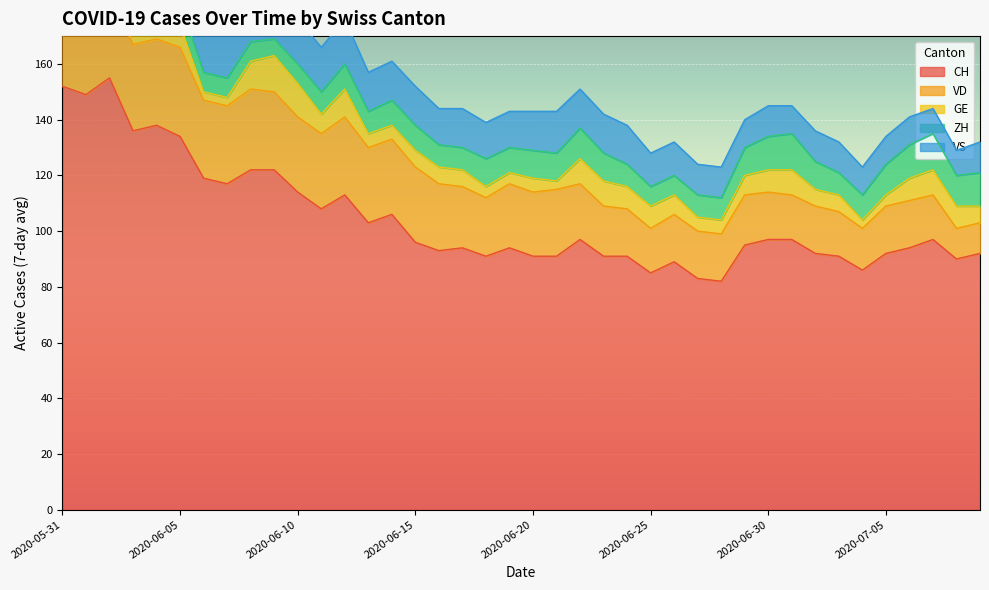

Reading left to right, what are all the values shown in this chart?

CH: 2020-05-31=152	2020-06-01=149	2020-06-02=155	2020-06-03=136	2020-06-04=138	2020-06-05=134	2020-06-06=119	2020-06-07=117	2020-06-08=122	2020-06-09=122	2020-06-10=114	2020-06-11=108	2020-06-12=113	2020-06-13=103	2020-06-14=106	2020-06-15=96	2020-06-16=93	2020-06-17=94	2020-06-18=91	2020-06-19=94	2020-06-20=91	2020-06-21=91	2020-06-22=97	2020-06-23=91	2020-06-24=91	2020-06-25=85	2020-06-26=89	2020-06-27=83	2020-06-28=82	2020-06-29=95	2020-06-30=97	2020-07-01=97	2020-07-02=92	2020-07-03=91	2020-07-04=86	2020-07-05=92	2020-07-06=94	2020-07-07=97	2020-07-08=90	2020-07-09=92
VD: 2020-05-31=29	2020-06-01=28	2020-06-02=31	2020-06-03=31	2020-06-04=31	2020-06-05=32	2020-06-06=28	2020-06-07=28	2020-06-08=29	2020-06-09=28	2020-06-10=27	2020-06-11=27	2020-06-12=28	2020-06-13=27	2020-06-14=27	2020-06-15=27	2020-06-16=24	2020-06-17=22	2020-06-18=21	2020-06-19=23	2020-06-20=23	2020-06-21=24	2020-06-22=20	2020-06-23=18	2020-06-24=17	2020-06-25=16	2020-06-26=17	2020-06-27=17	2020-06-28=17	2020-06-29=18	2020-06-30=17	2020-07-01=16	2020-07-02=17	2020-07-03=16	2020-07-04=15	2020-07-05=17	2020-07-06=17	2020-07-07=16	2020-07-08=11	2020-07-09=11
GE: 2020-05-31=2	2020-06-01=2	2020-06-02=8	2020-06-03=8	2020-06-04=10	2020-06-05=8	2020-06-06=3	2020-06-07=3	2020-06-08=10	2020-06-09=13	2020-06-10=12	2020-06-11=7	2020-06-12=10	2020-06-13=5	2020-06-14=5	2020-06-15=6	2020-06-16=6	2020-06-17=6	2020-06-18=4	2020-06-19=4	2020-06-20=5	2020-06-21=3	2020-06-22=9	2020-06-23=9	2020-06-24=8	2020-06-25=8	2020-06-26=7	2020-06-27=5	2020-06-28=5	2020-06-29=7	2020-06-30=8	2020-07-01=9	2020-07-02=6	2020-07-03=6	2020-07-04=3	2020-07-05=4	2020-07-06=8	2020-07-07=9	2020-07-08=8	2020-07-09=6
ZH: 2020-05-31=11	2020-06-01=11	2020-06-02=11	2020-06-03=9	2020-06-04=9	2020-06-05=8	2020-06-06=7	2020-06-07=7	2020-06-08=7	2020-06-09=6	2020-06-10=7	2020-06-11=8	2020-06-12=9	2020-06-13=8	2020-06-14=9	2020-06-15=9	2020-06-16=8	2020-06-17=8	2020-06-18=10	2020-06-19=9	2020-06-20=10	2020-06-21=10	2020-06-22=11	2020-06-23=10	2020-06-24=8	2020-06-25=7	2020-06-26=7	2020-06-27=8	2020-06-28=8	2020-06-29=10	2020-06-30=12	2020-07-01=13	2020-07-02=10	2020-07-03=8	2020-07-04=9	2020-07-05=11	2020-07-06=12	2020-07-07=13	2020-07-08=11	2020-07-09=12
VS: 2020-05-31=16	2020-06-01=16	2020-06-02=16	2020-06-03=15	2020-06-04=16	2020-06-05=16	2020-06-06=16	2020-06-07=16	2020-06-08=16	2020-06-09=16	2020-06-10=16	2020-06-11=16	2020-06-12=16	2020-06-13=14	2020-06-14=14	2020-06-15=14	2020-06-16=13	2020-06-17=14	2020-06-18=13	2020-06-19=13	2020-06-20=14	2020-06-21=15	2020-06-22=14	2020-06-23=14	2020-06-24=14	2020-06-25=12	2020-06-26=12	2020-06-27=11	2020-06-28=11	2020-06-29=10	2020-06-30=11	2020-07-01=10	2020-07-02=11	2020-07-03=11	2020-07-04=10	2020-07-05=10	2020-07-06=10	2020-07-07=9	2020-07-08=9	2020-07-09=11